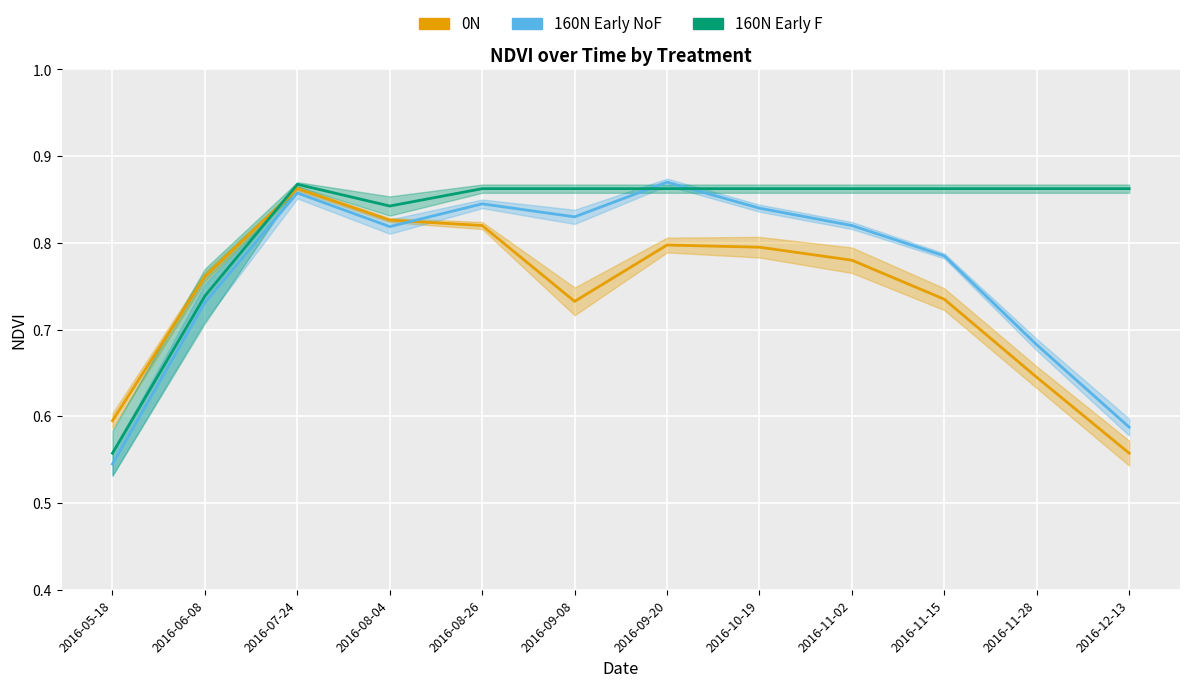

What is the difference between the maximum and minimum values in the 160N_Early_F series?

0.3